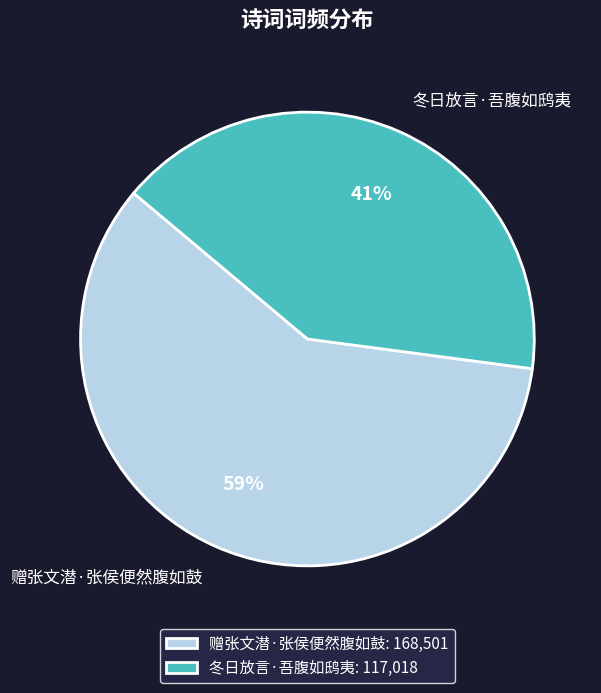

Is there a majority slice in this chart?

Yes